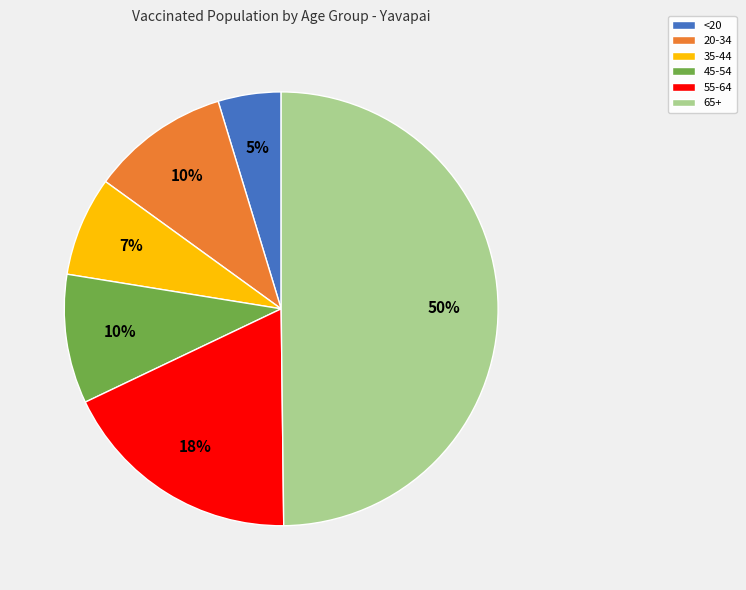

How many slices are in this pie chart?

6